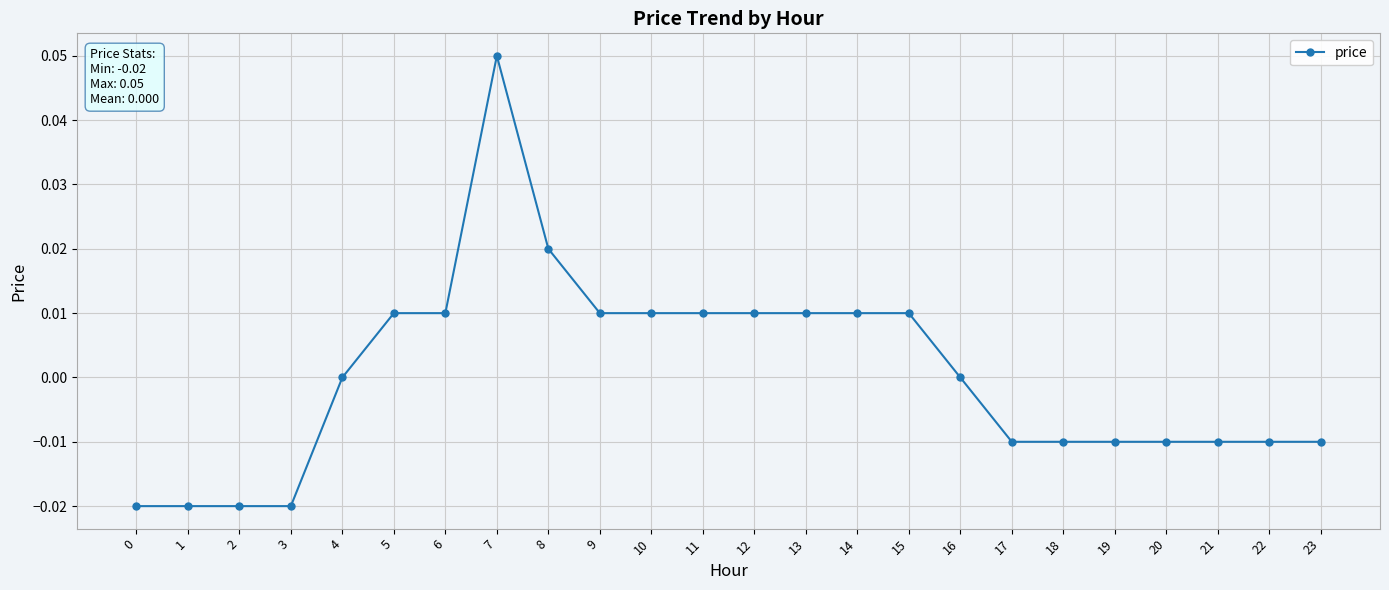

The chart shows a value of -0.0 at 18. True or false?

True